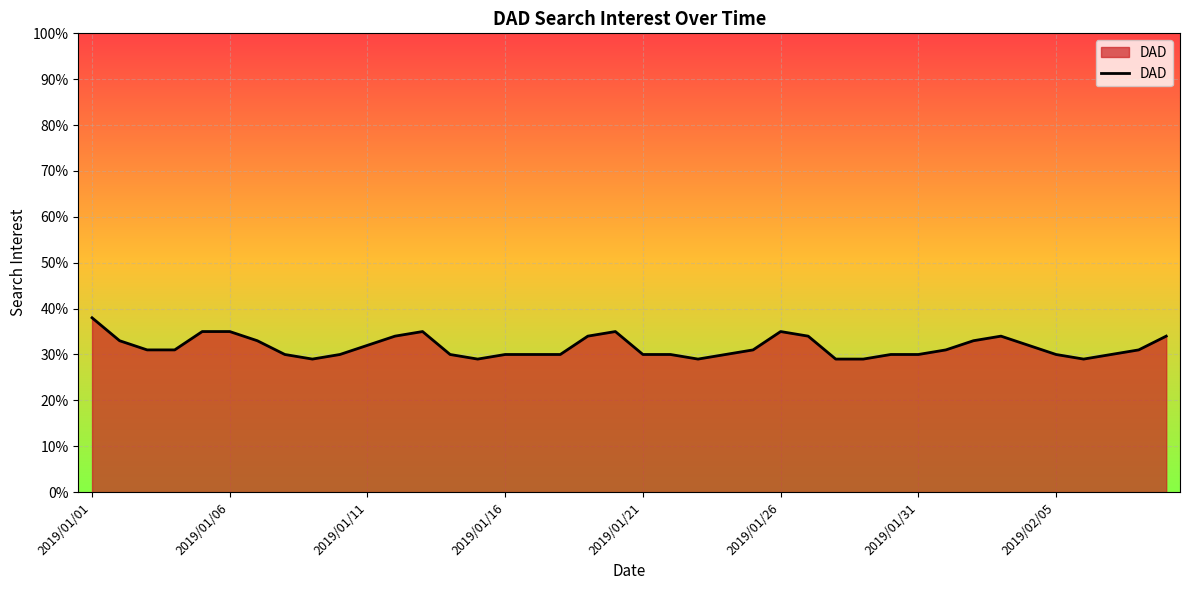

What is the greatest value displayed?

38